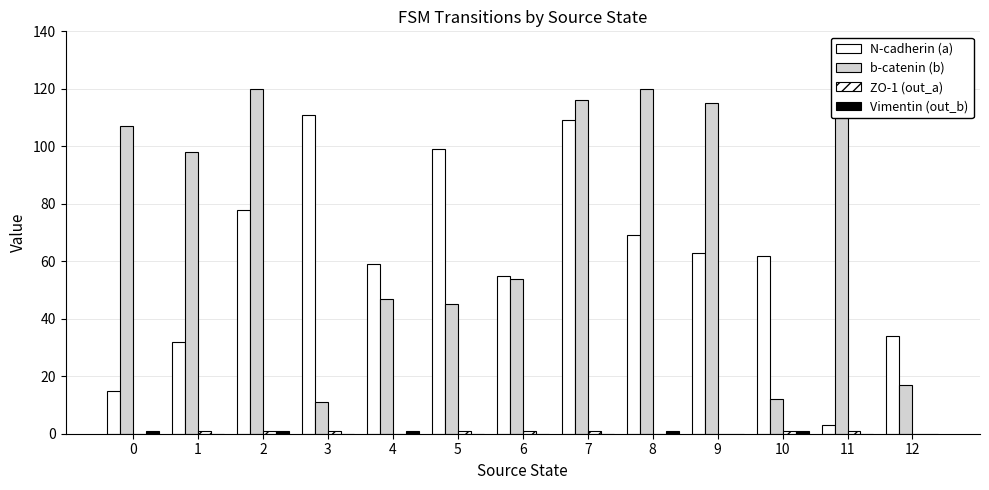

How many groups of bars are there?

13